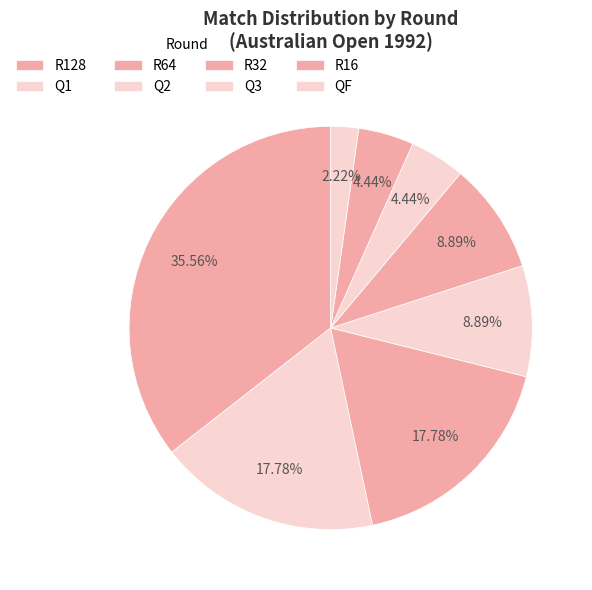

Count the number of slices in the pie.

8